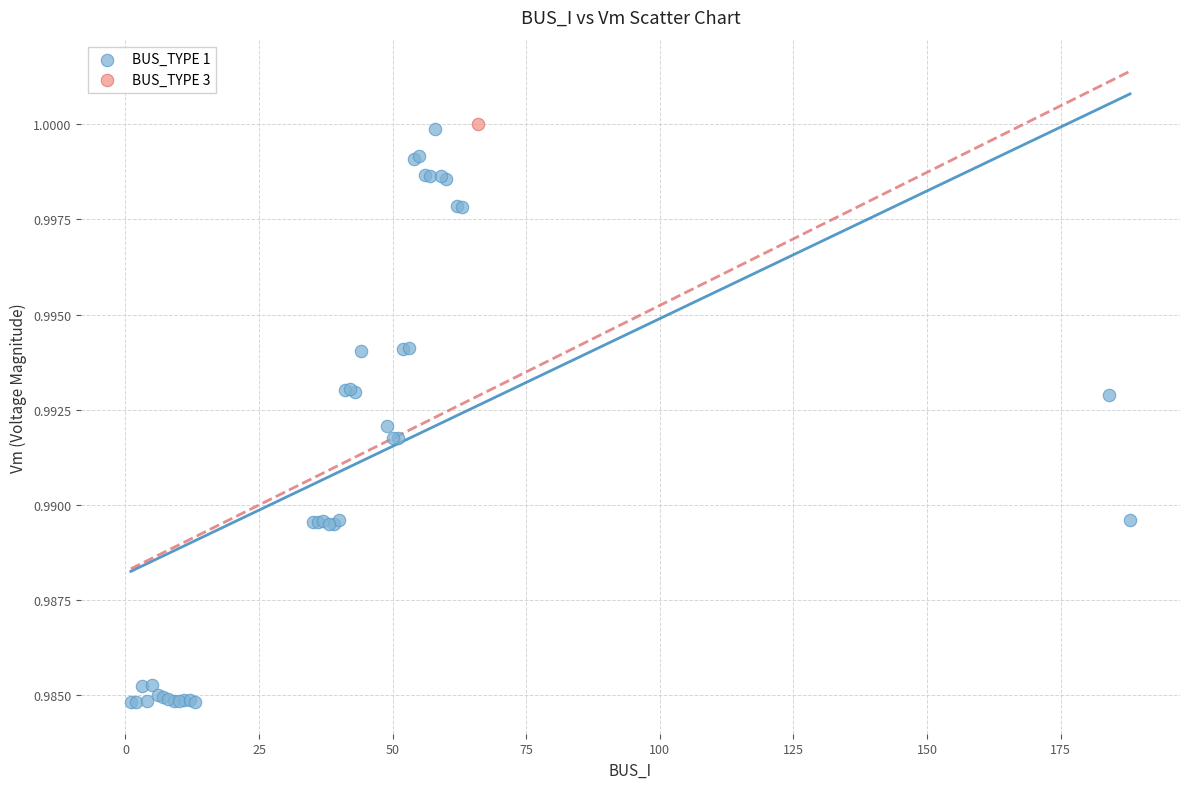

What are all the series names shown in the legend?

BUS_TYPE 1, BUS_TYPE 3